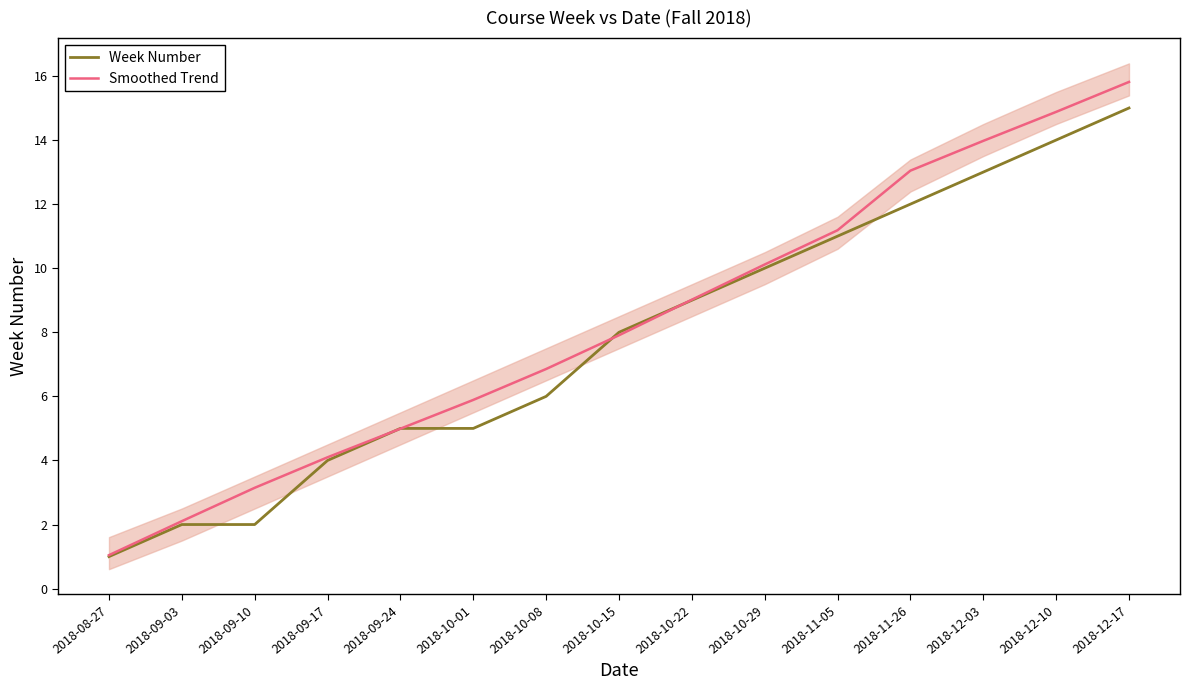

How many intersections are there between Smoothed Trend and Week Number?

4